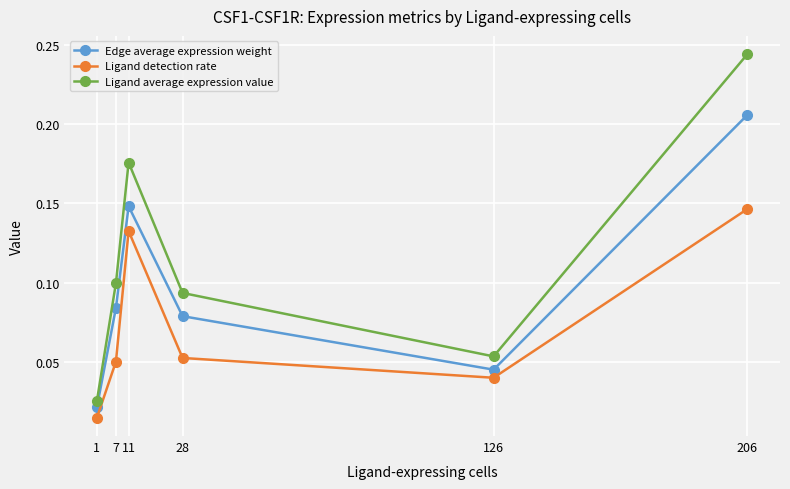

At which category is the sum across all series the highest?

206